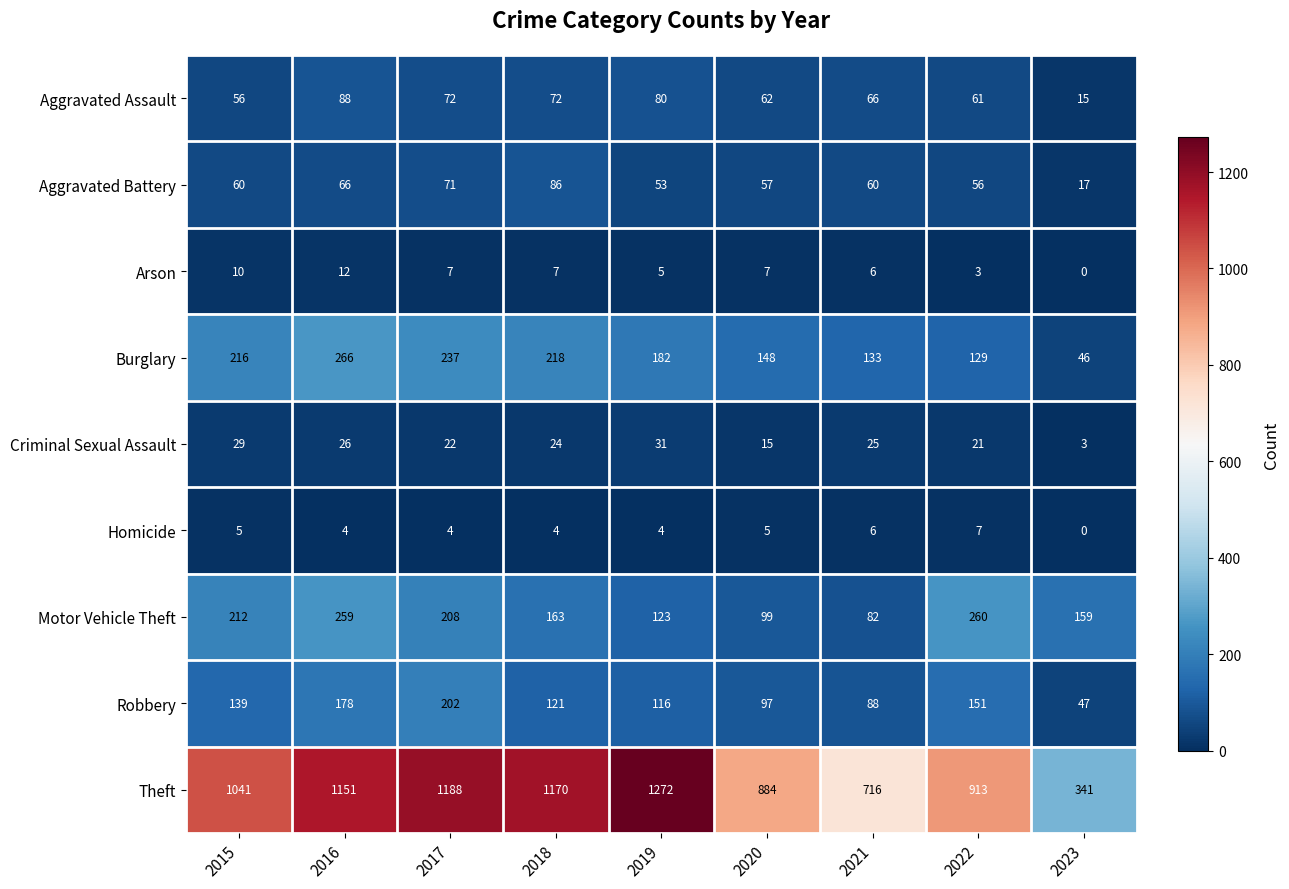

What is the difference between the highest and lowest values at 2015?

1036